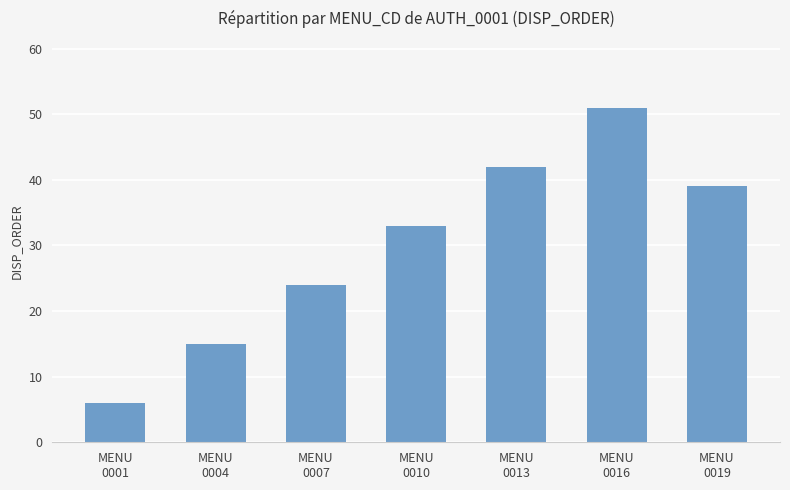

What is the change in value from MENU
0004 to MENU
0007?

+9